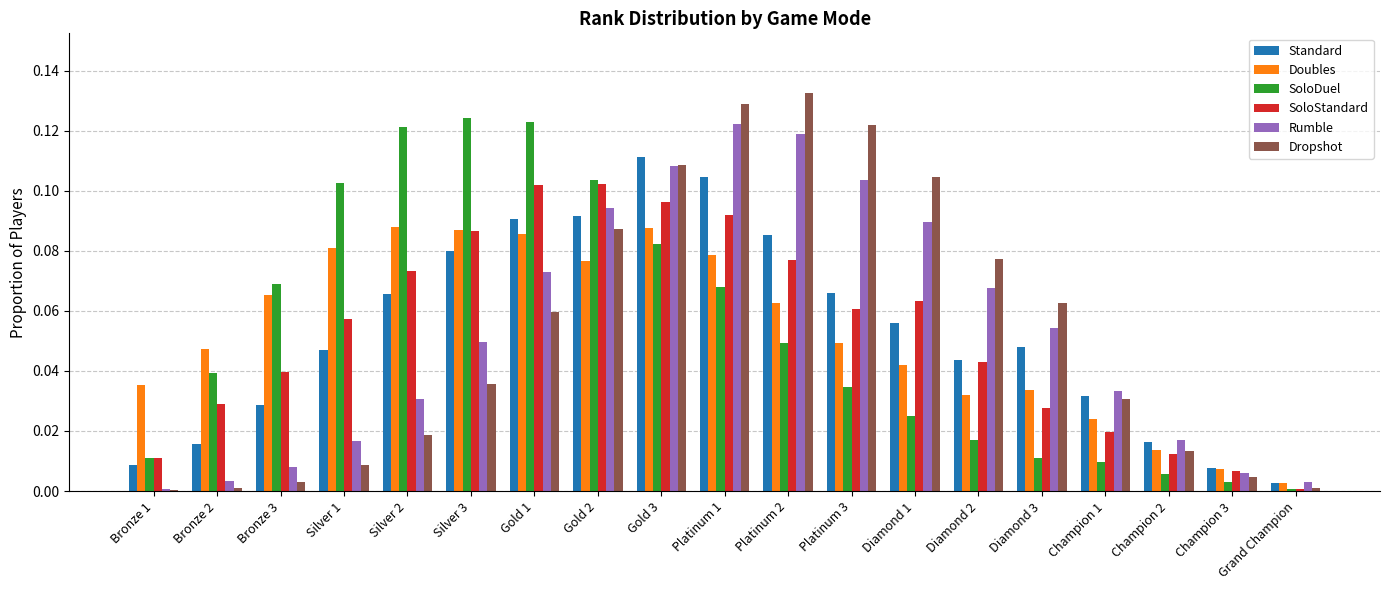

What are all the series names shown in the legend?

Standard, Doubles, SoloDuel, SoloStandard, Rumble, Dropshot